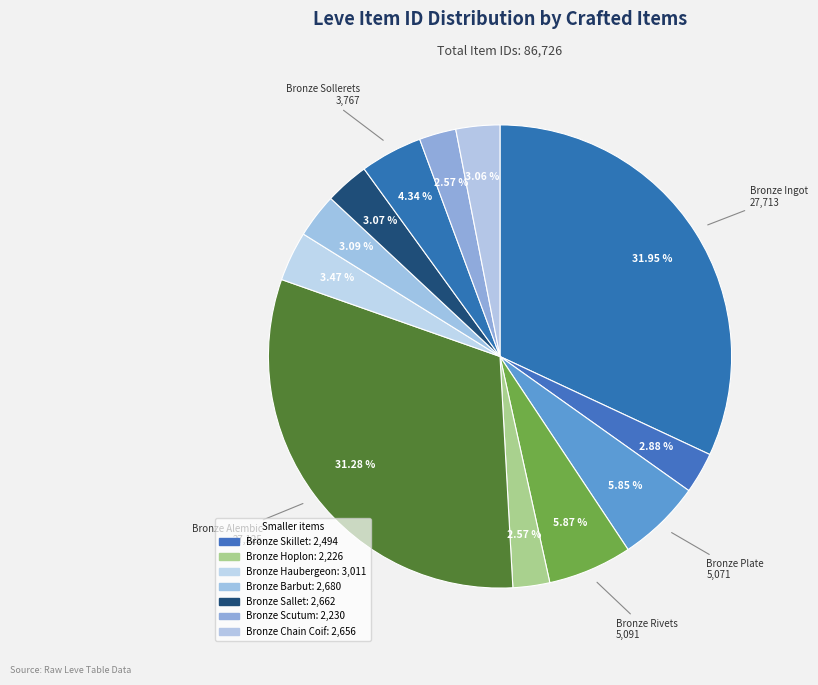

How many slices are in this pie chart?

12